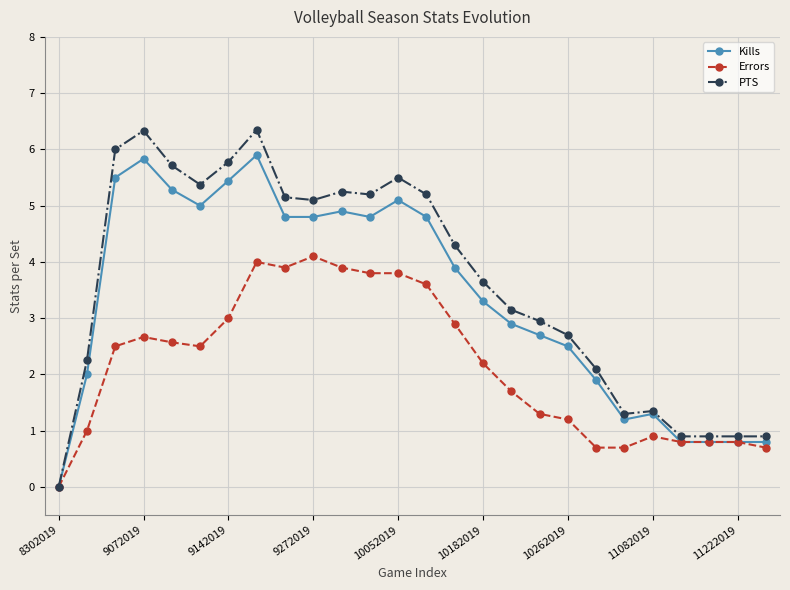

Is this an area chart (filled region under the line)?

No